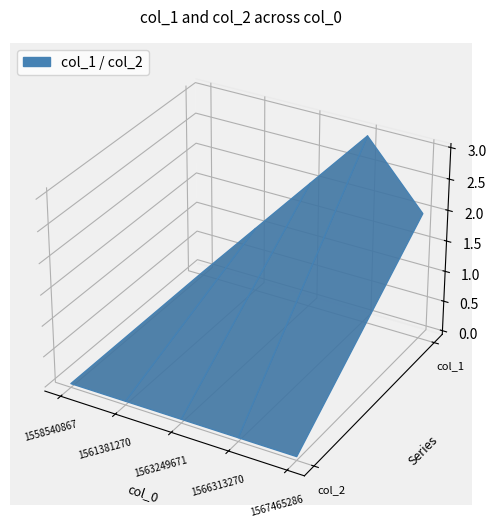

Reading left to right, what are all the values shown in this chart?

col_1: 1558540867=0	1561381270=1	1563249671=2	1566313270=3	1567465286=2
col_2: 1558540867=0	1561381270=0	1563249671=0	1566313270=0	1567465286=0